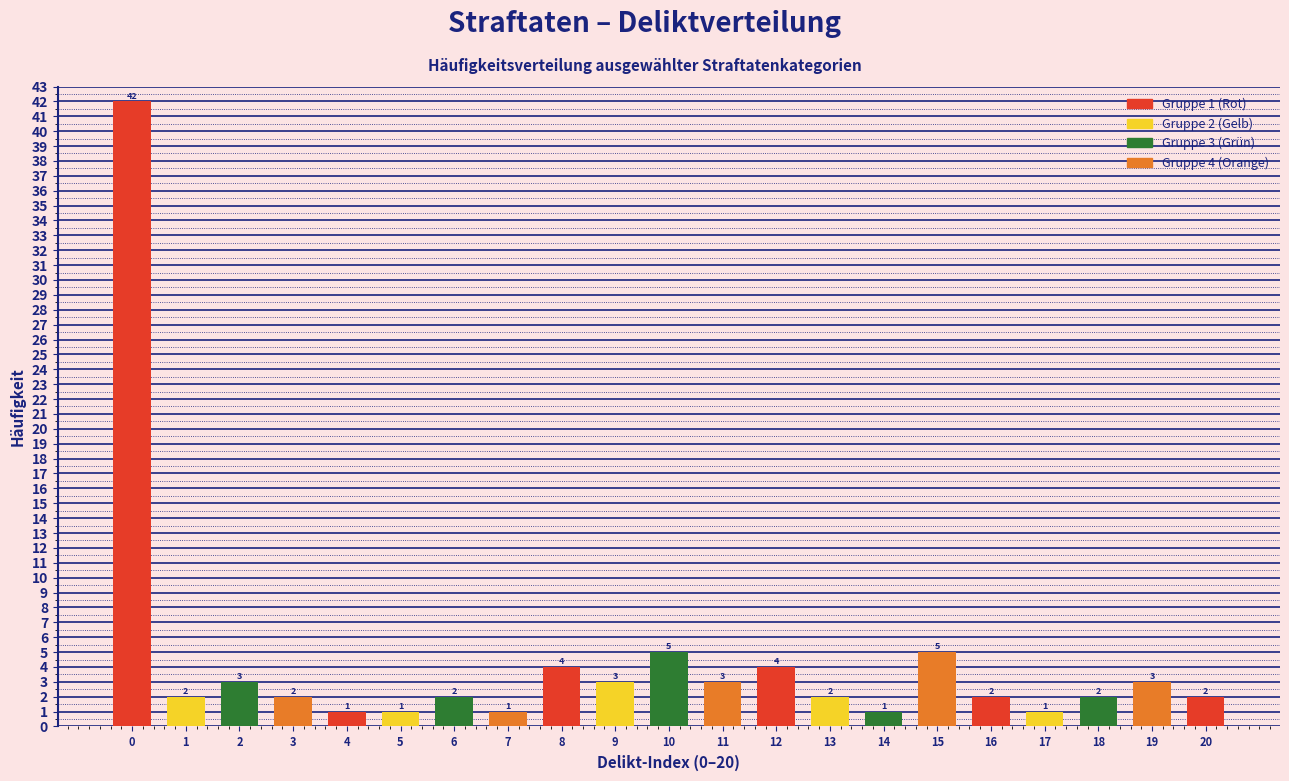

Reading right to left, extract all data points from this chart.

20=2	19=3	18=2	17=1	16=2	15=5	14=1	13=2	12=4	11=3	10=5	9=3	8=4	7=1	6=2	5=1	4=1	3=2	2=3	1=2	0=42